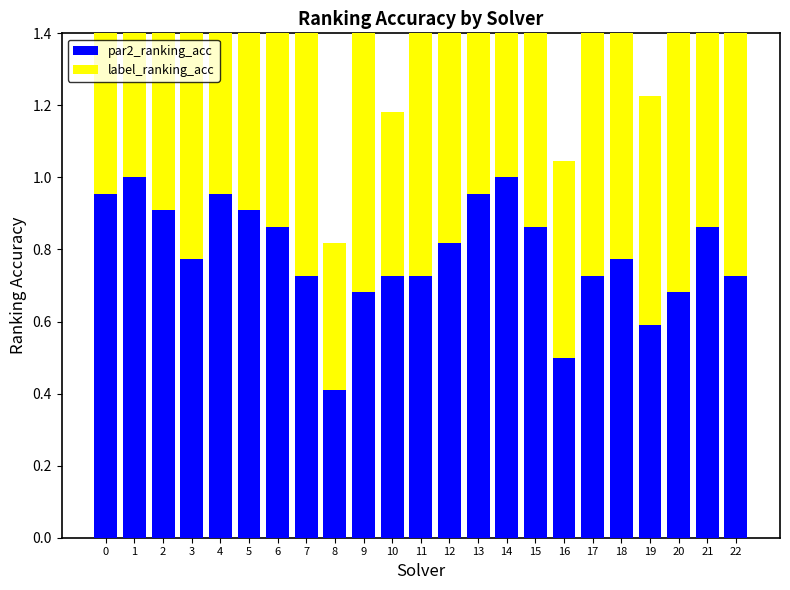

At which category does the chart reach its peak across all series?

1